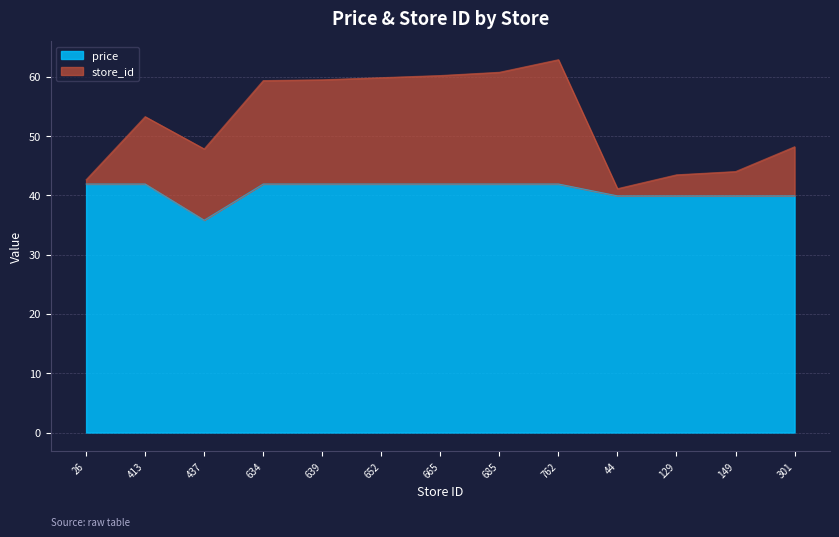

List the labels in order of value, largest first.

26, 413, 634, 639, 652, 665, 685, 762, 44, 129, 149, 301, 437